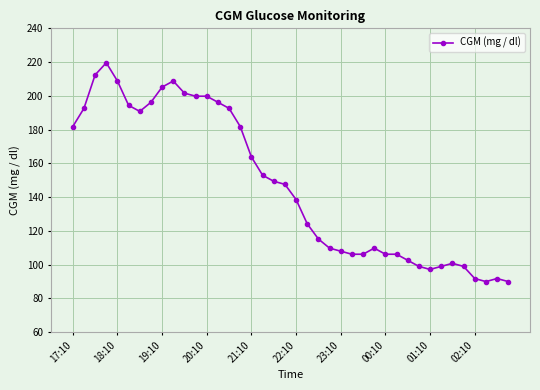

What is the value of the 6th point from the left?

194.4